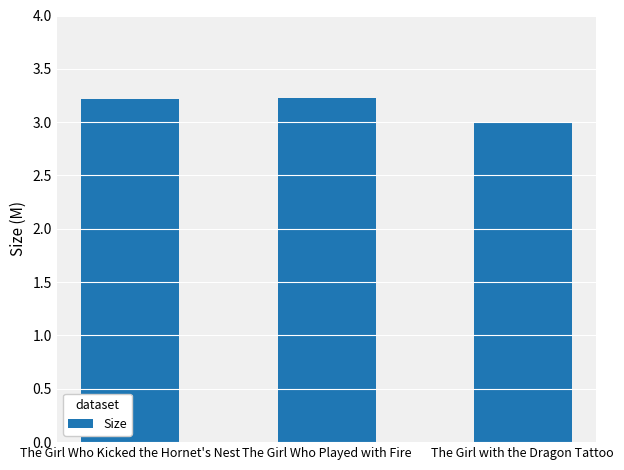

How many values exceed 3?

2